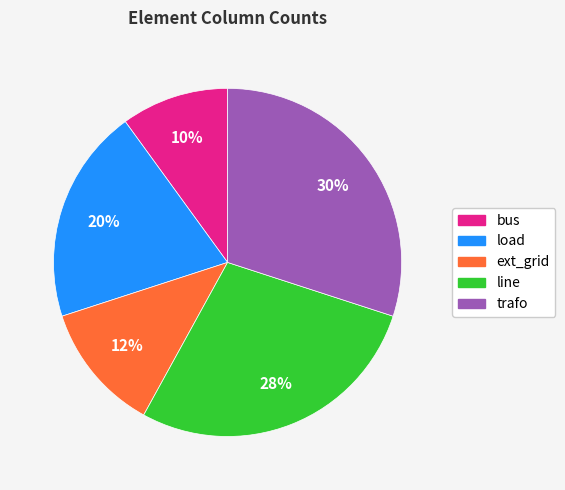

What is the ratio of the value at ext_grid to the value at line?

0.4